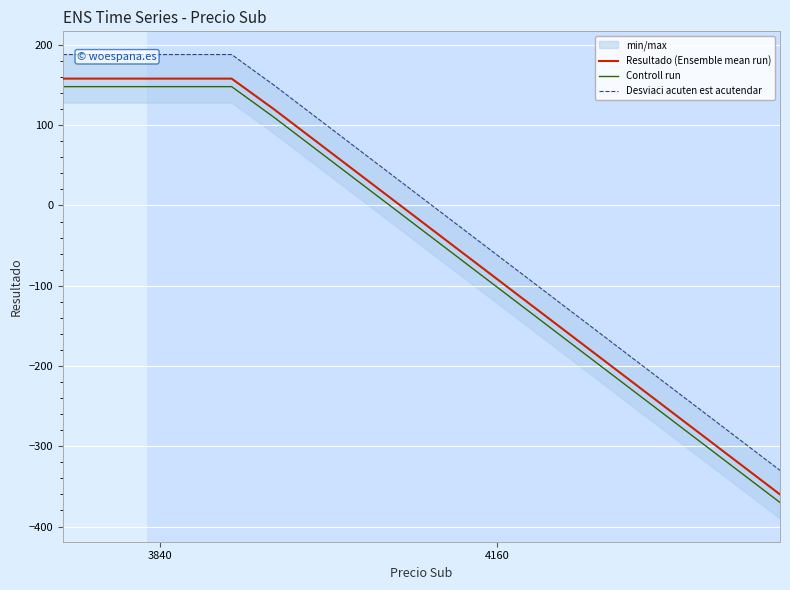

What is the lowest value of the Resultado (Ensemble mean run) series?

-360